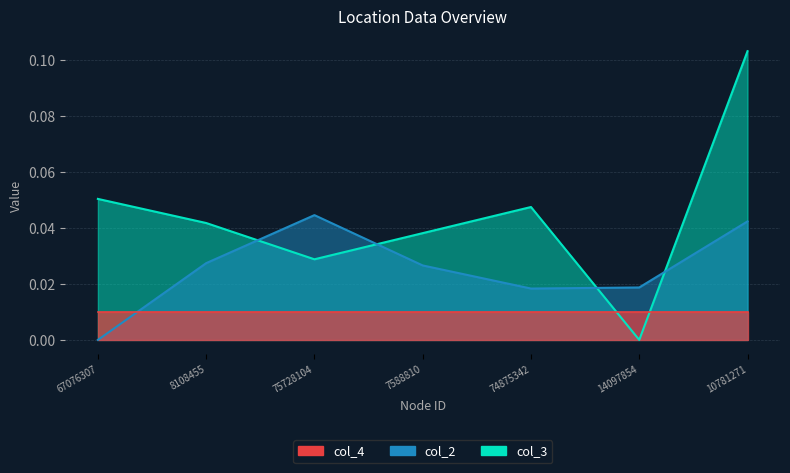

What is the total value across all series at 10781271?

0.1